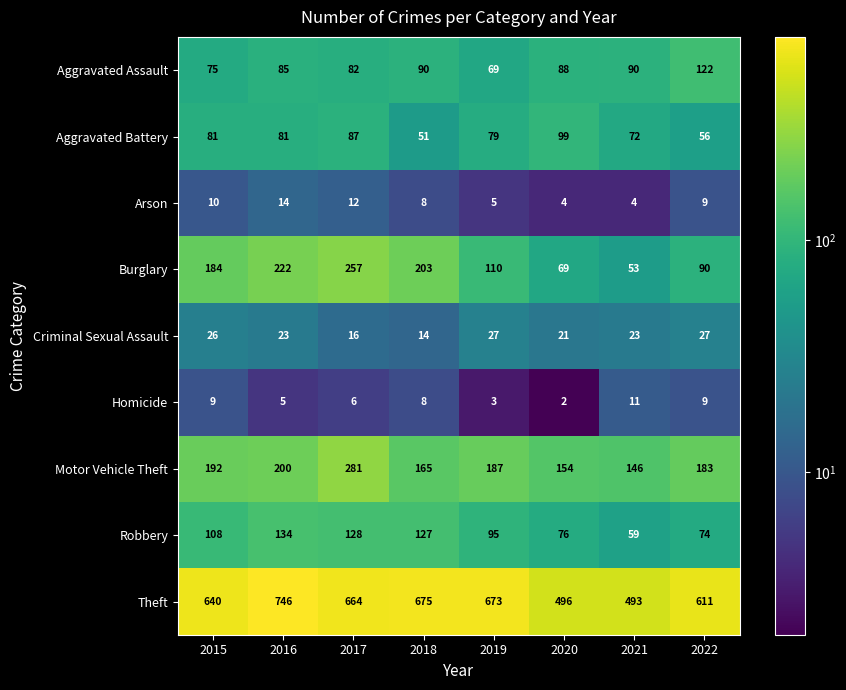

Which label corresponds to the largest value in the chart?

2016